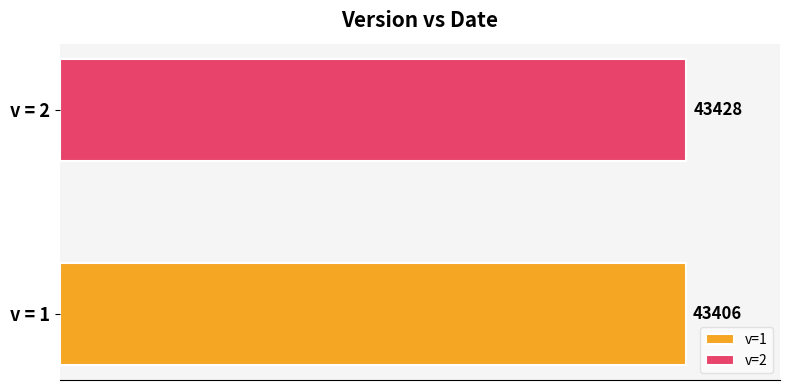

List the series in order of their overall mean, highest first.

v=2, v=1